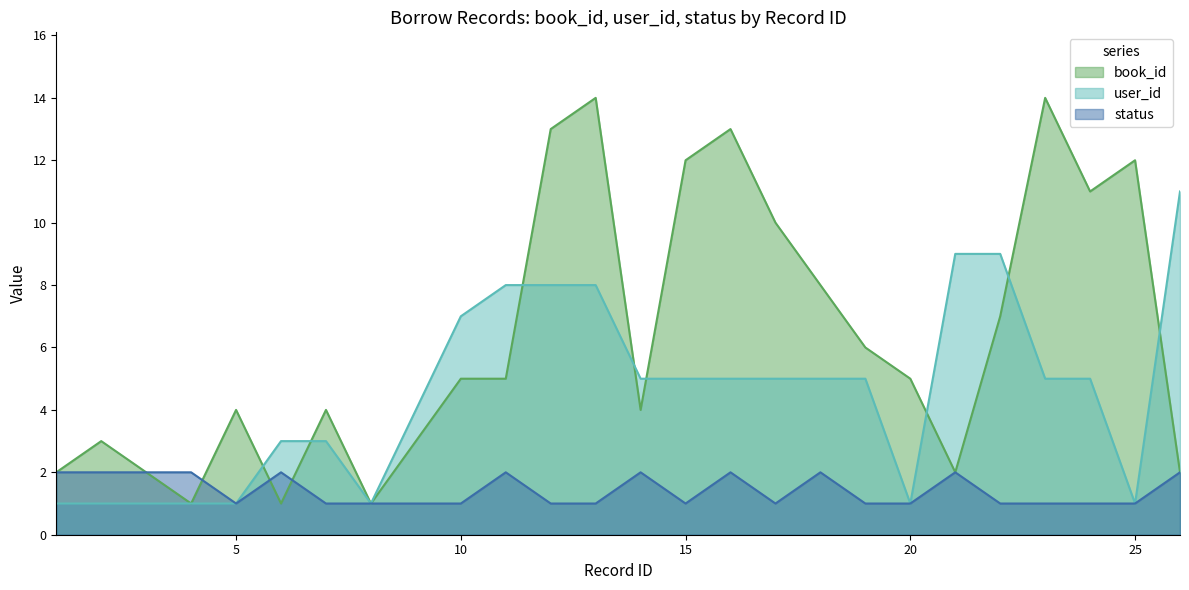

Which has a higher value, 9 or 3?

9